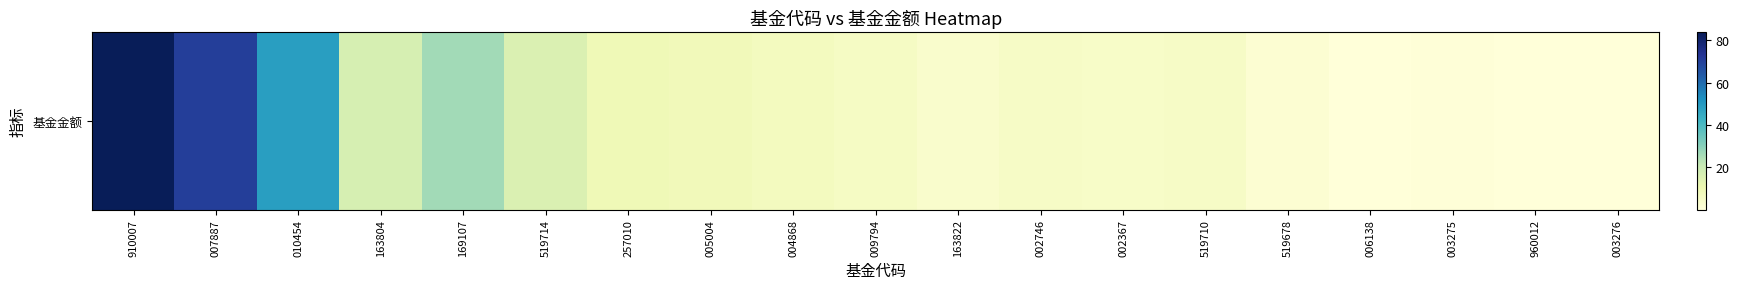

The chart shows a value of 1.4 at 009794. True or false?

False